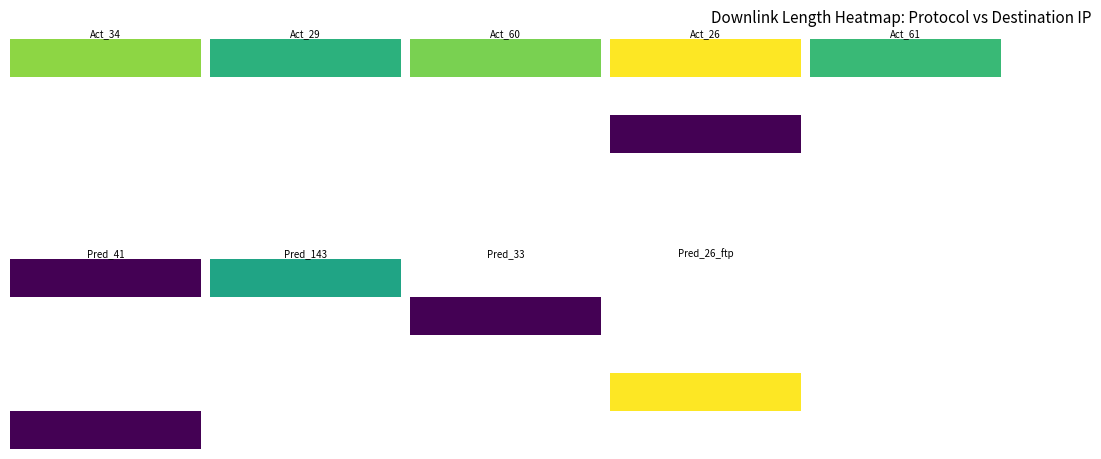

Count the number of data series in this chart.

5